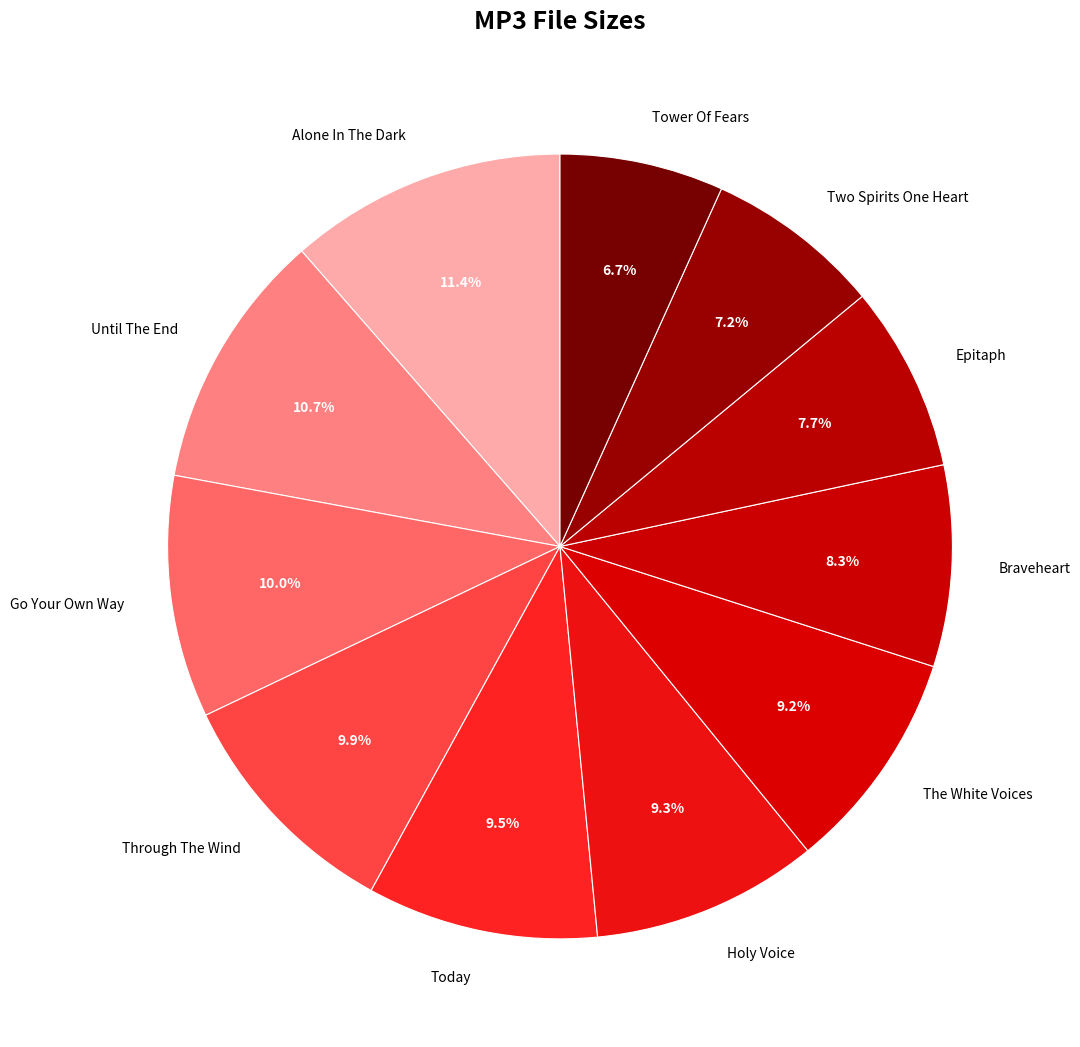

What is the ratio of the value at Today to the value at Two Spirits One Heart?

1.3